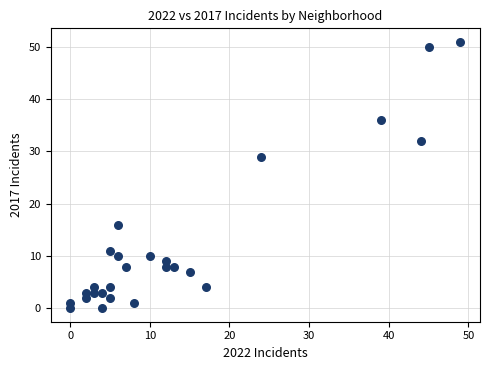

What Y value in the scatter plot is closest to 25?

29